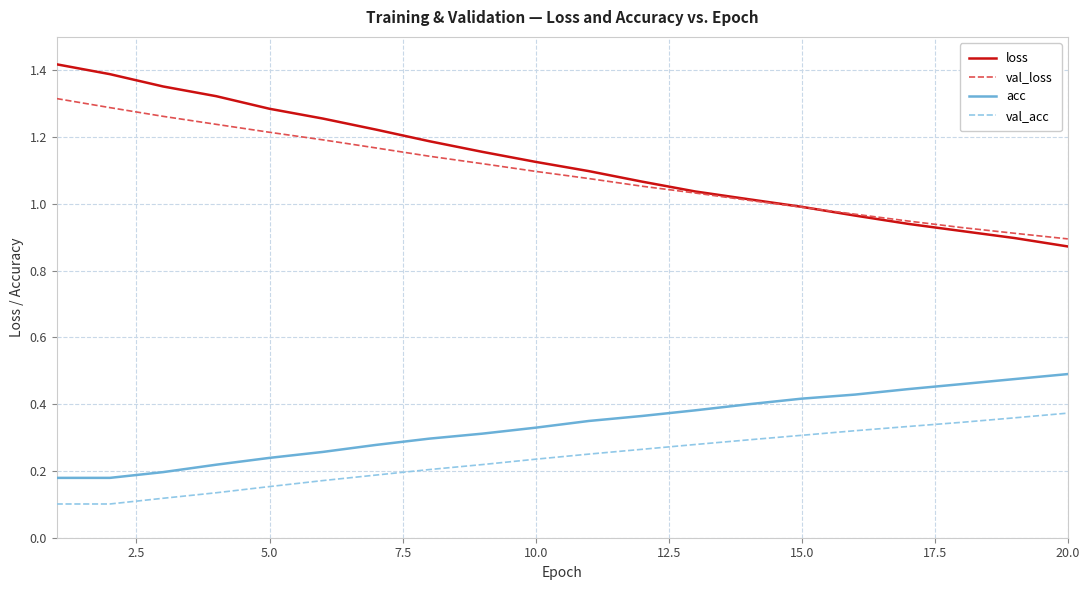

True or false: loss and acc intersect in this chart.

False